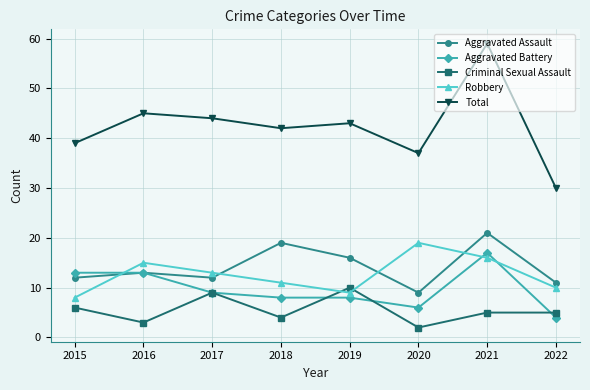

Reading left to right, extract all data points from this chart.

Aggravated Assault: 12	13	12	19	16	9	21	11
Aggravated Battery: 13	13	9	8	8	6	17	4
Criminal Sexual Assault: 6	3	9	4	10	2	5	5
Robbery: 8	15	13	11	9	19	16	10
Total: 39	45	44	42	43	37	59	30